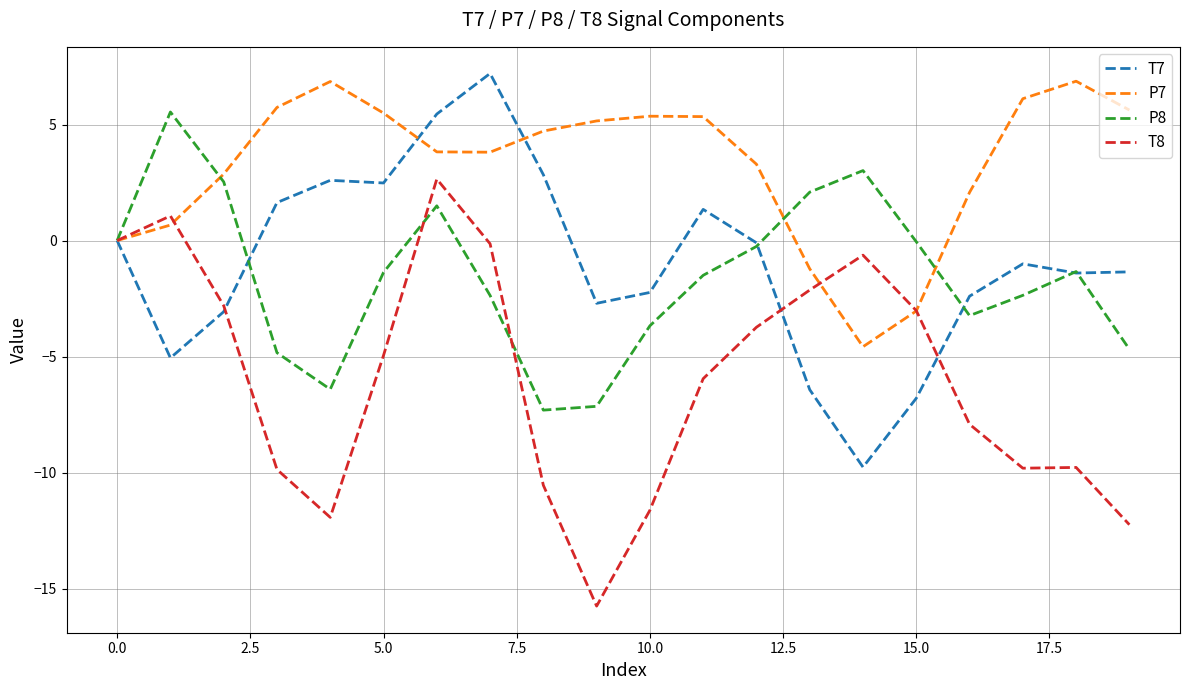

Which series has the largest total across all categories?

P7